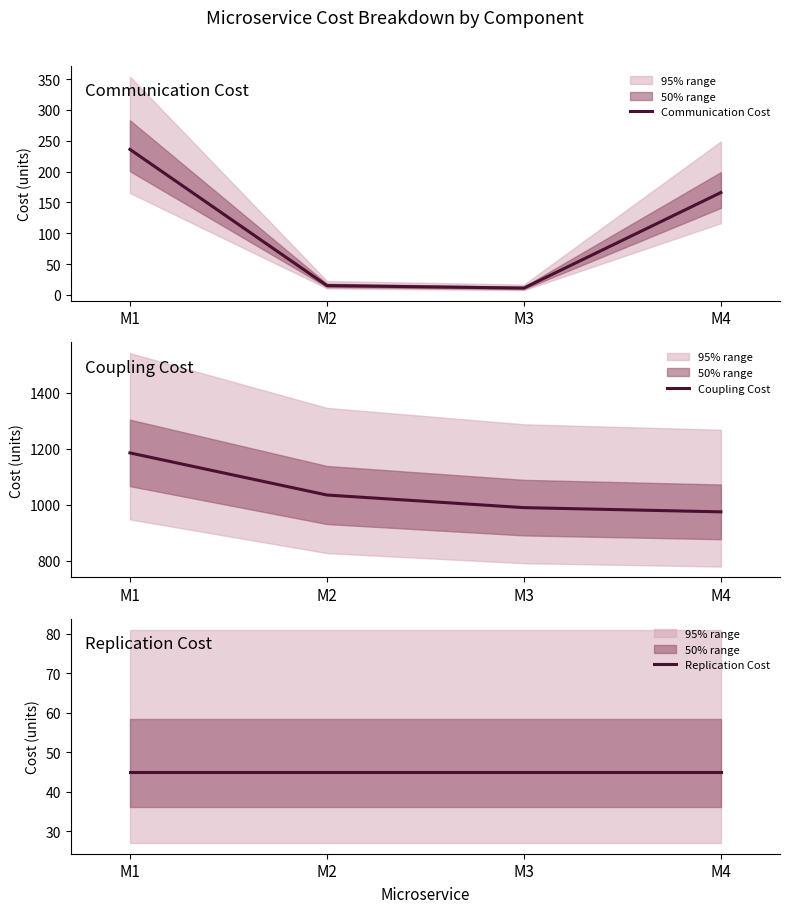

What is the value of the Coupling Cost point at the 2nd from the left?

1035